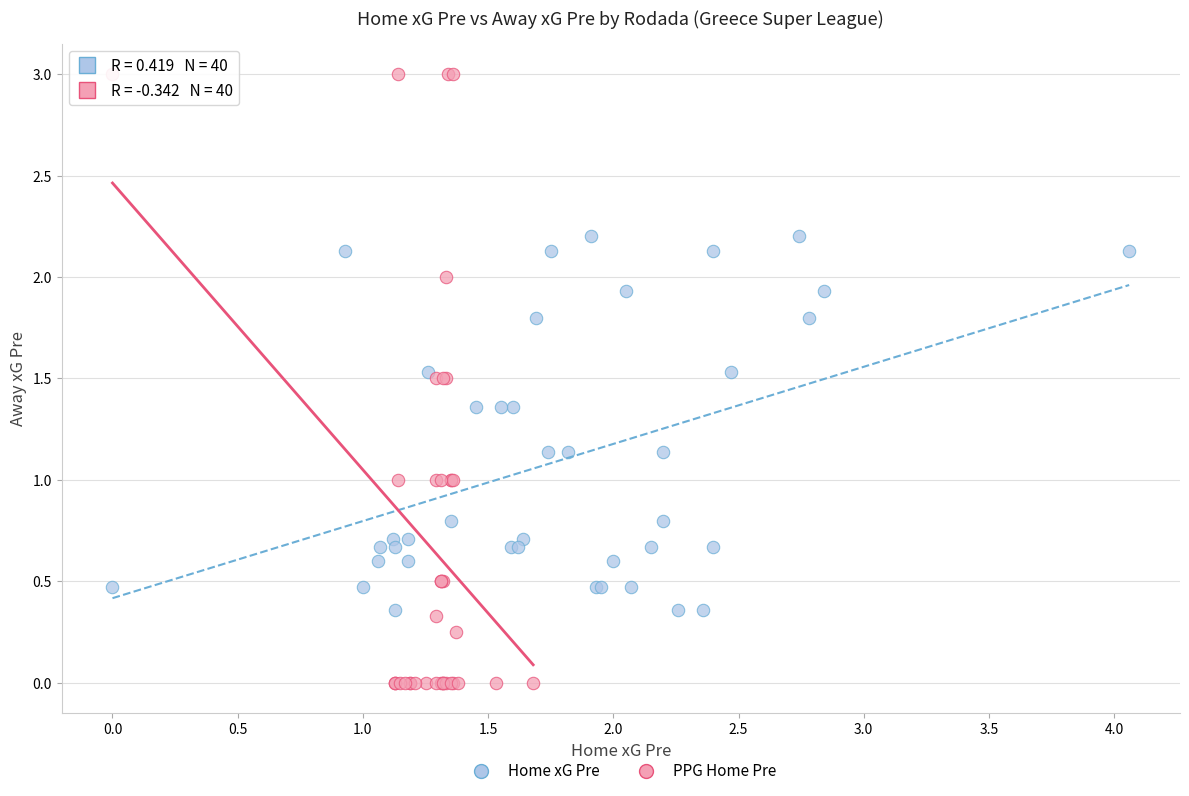

Which series reaches the minimum Y coordinate?

PPG Home Pre